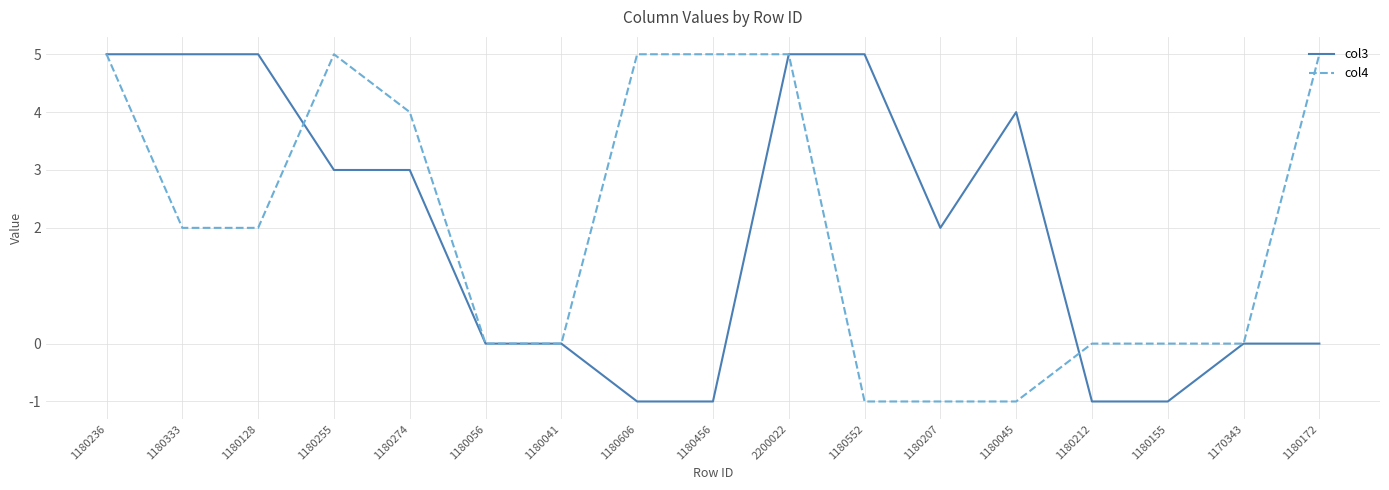

What is the total value across all series at 1180456?

4